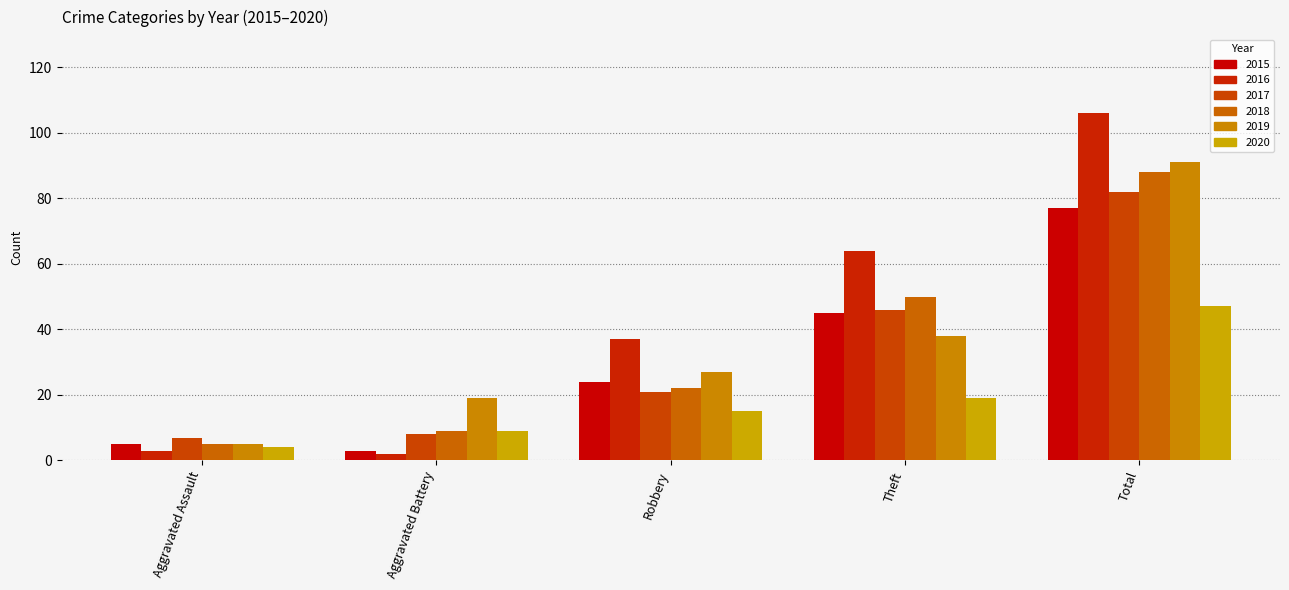

What are all the series names shown in the legend?

2015, 2016, 2017, 2018, 2019, 2020